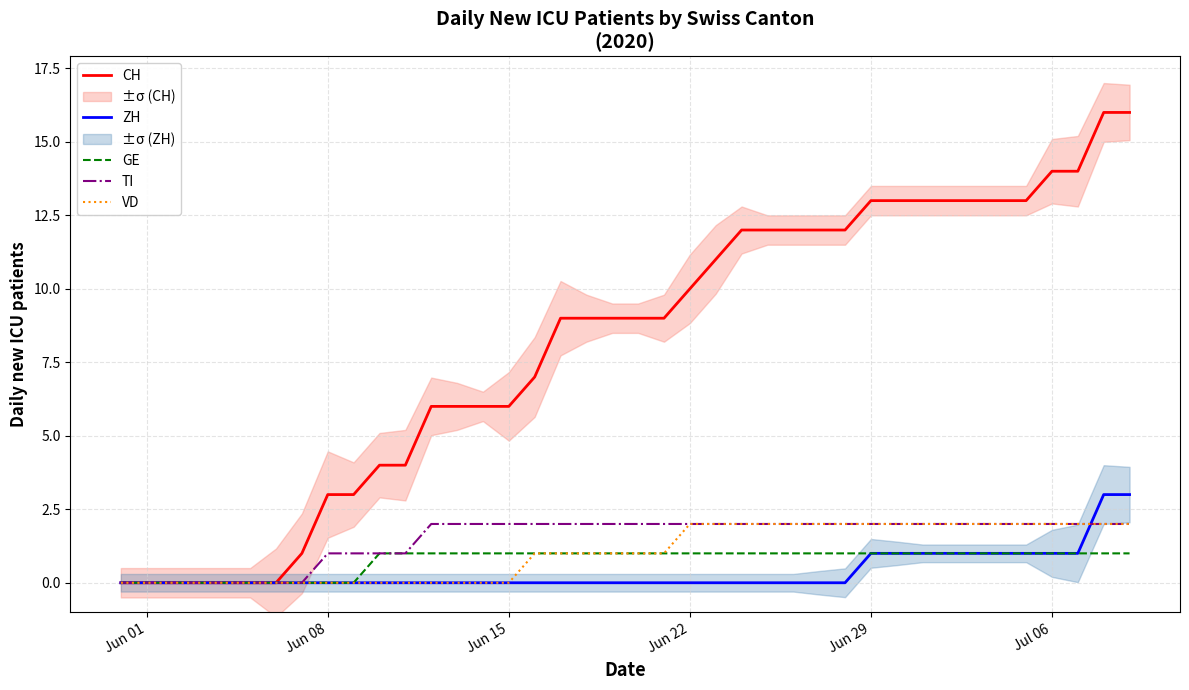

Reading left to right, extract all data points from this chart.

CH: 0	0	0	0	0	0	0	1	3	3	4	4	6	6	6	6	7	9	9	9	9	9	10	11	12	12	12	12	12	13	13	13	13	13	13	13	14	14	16	16
ZH: 0	0	0	0	0	0	0	0	0	0	0	0	0	0	0	0	0	0	0	0	0	0	0	0	0	0	0	0	0	1	1	1	1	1	1	1	1	1	3	3
GE: 0	0	0	0	0	0	0	0	0	0	1	1	1	1	1	1	1	1	1	1	1	1	1	1	1	1	1	1	1	1	1	1	1	1	1	1	1	1	1	1
TI: 0	0	0	0	0	0	0	0	1	1	1	1	2	2	2	2	2	2	2	2	2	2	2	2	2	2	2	2	2	2	2	2	2	2	2	2	2	2	2	2
VD: 0	0	0	0	0	0	0	0	0	0	0	0	0	0	0	0	1	1	1	1	1	1	2	2	2	2	2	2	2	2	2	2	2	2	2	2	2	2	2	2